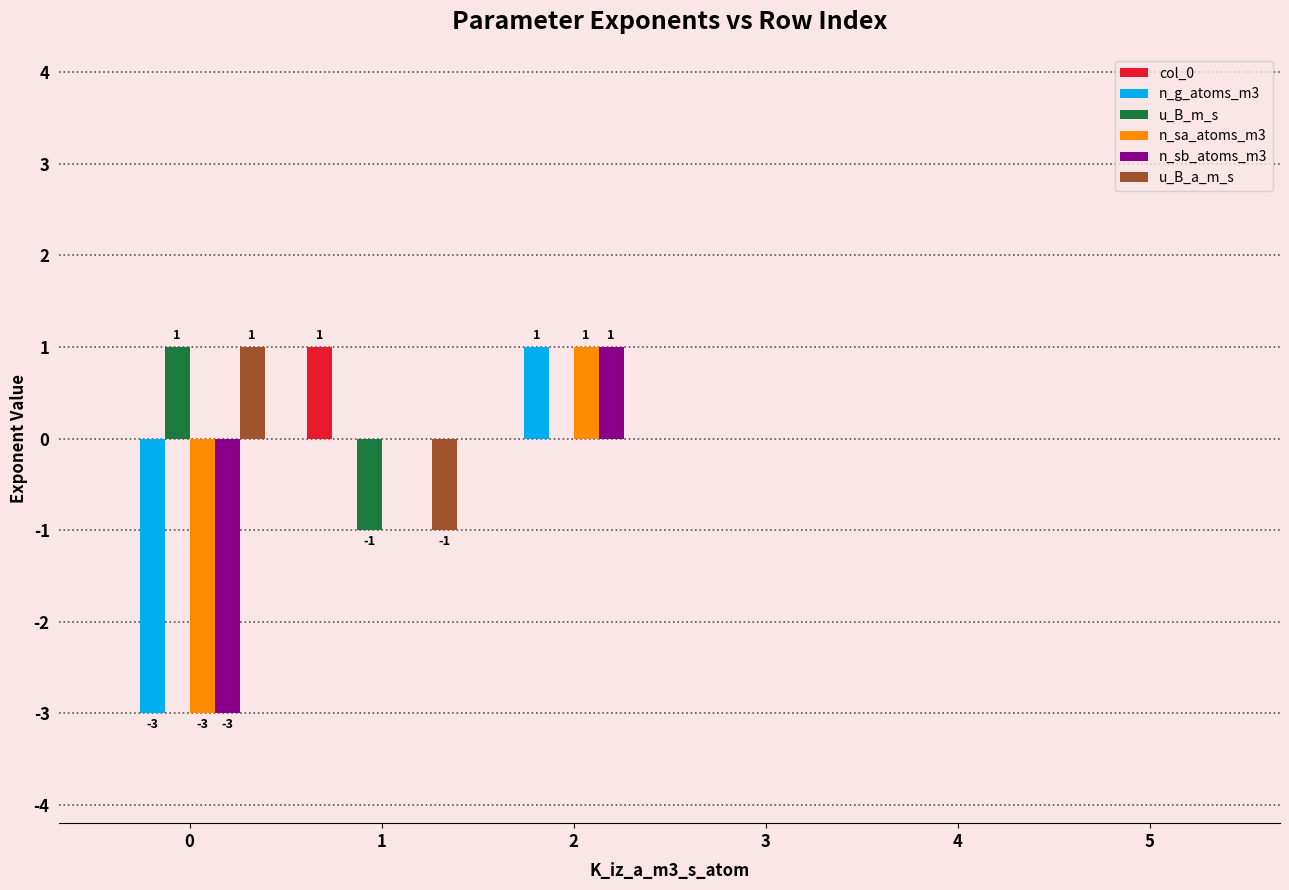

What is the sum of all n_sa_atoms_m3 values?

-2